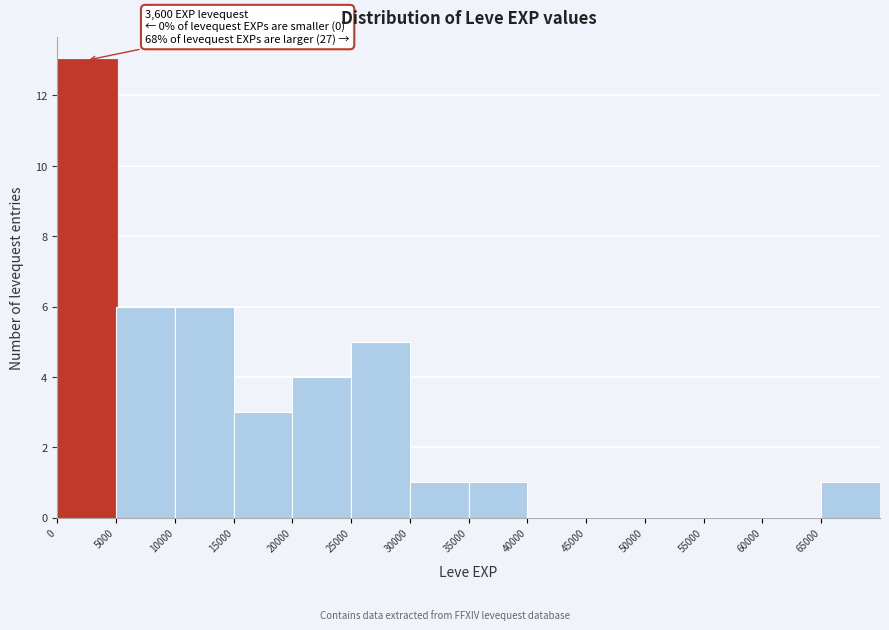

Which range on the x-axis has the tallest bar?

0 to 5000